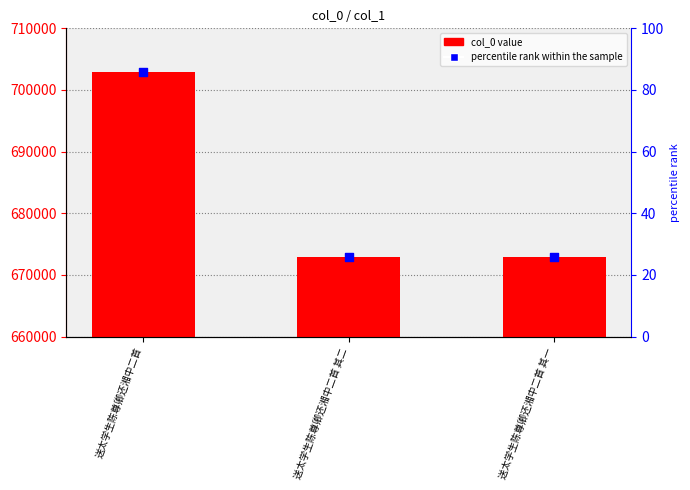

At how many categories does at least one series exceed 27727?

3